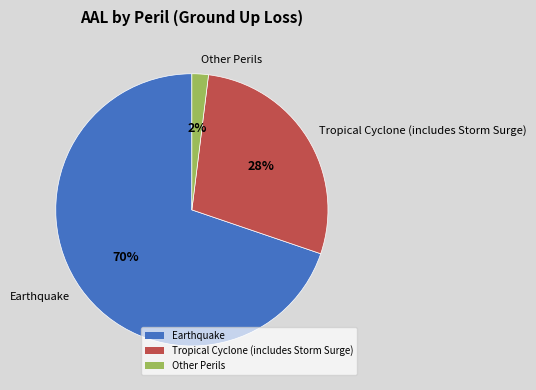

To the nearest percent, what is the average slice percentage?

33%